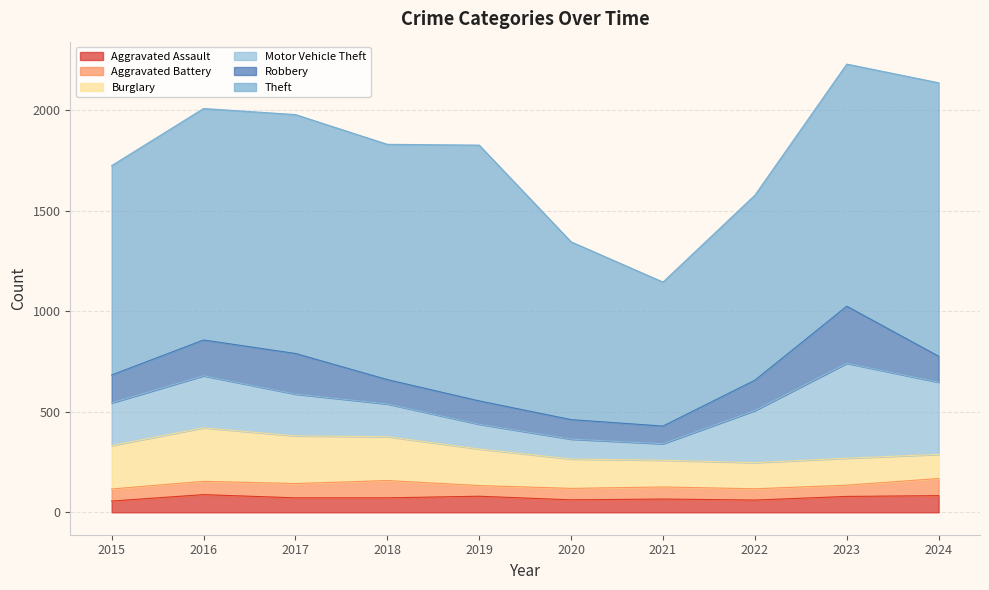

Is the value of Burglary at 2022 greater than the value of Motor Vehicle Theft at 2017?

No